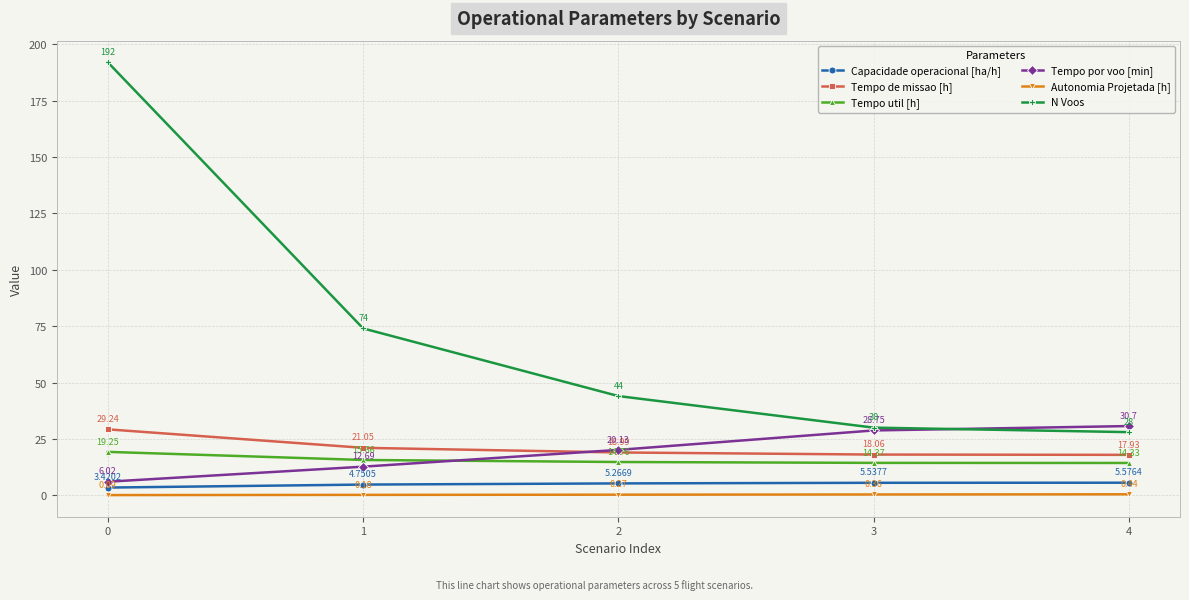

Which series has the largest range (max minus min)?

N Voos